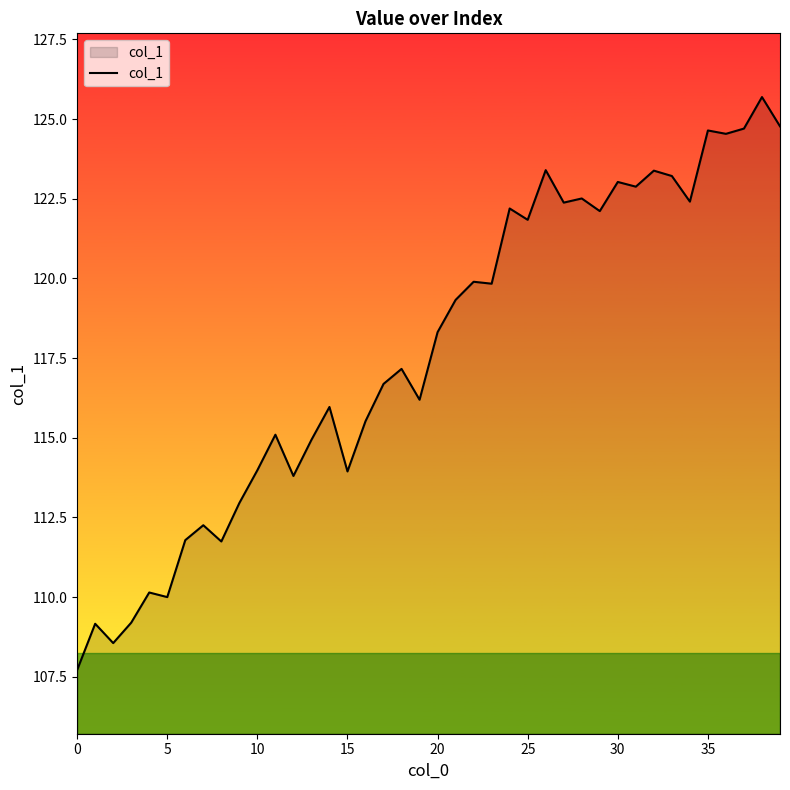

Count the number of categories in the chart.

40